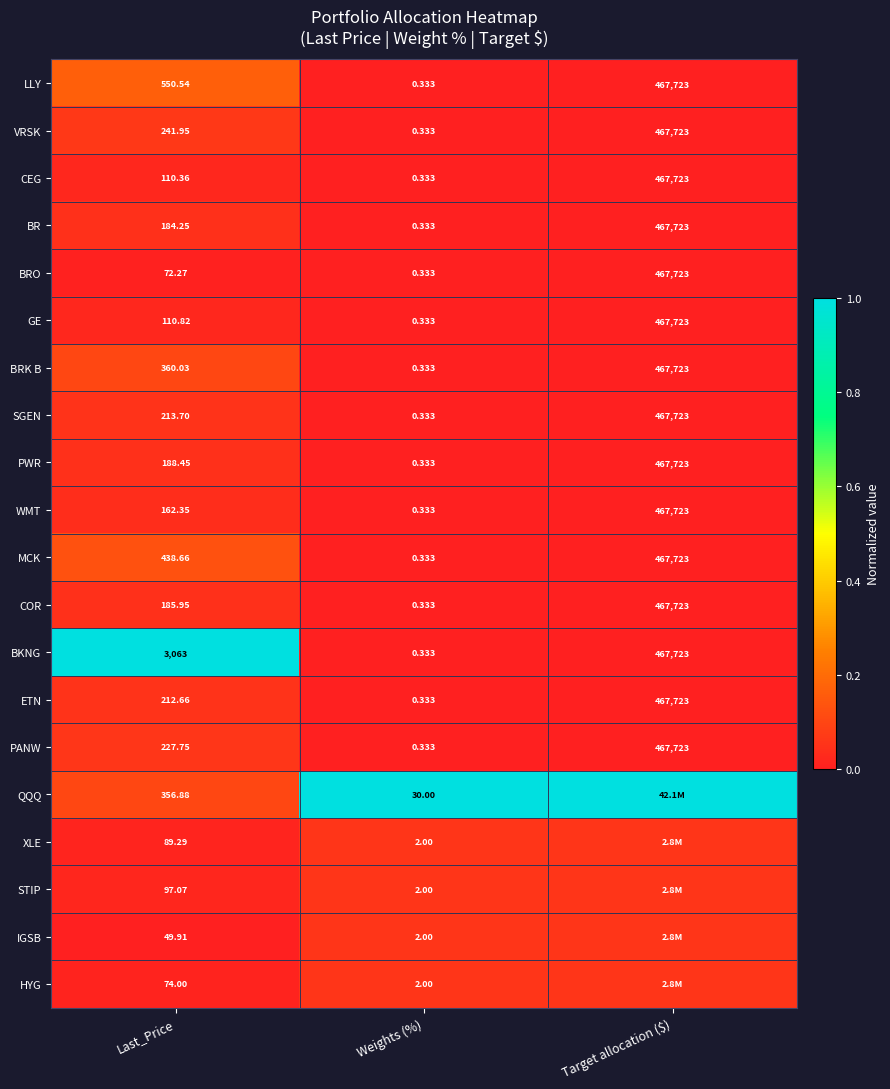

True or false: STIP has a value of 0.0 at Last_Price.

False